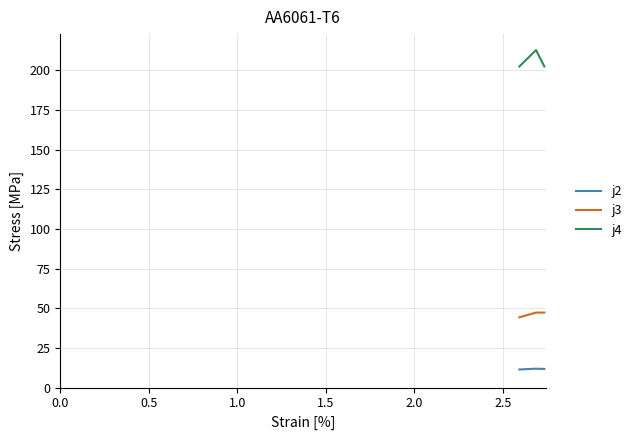

What is the difference between the maximum and second lowest values in the j4 series?

10.3